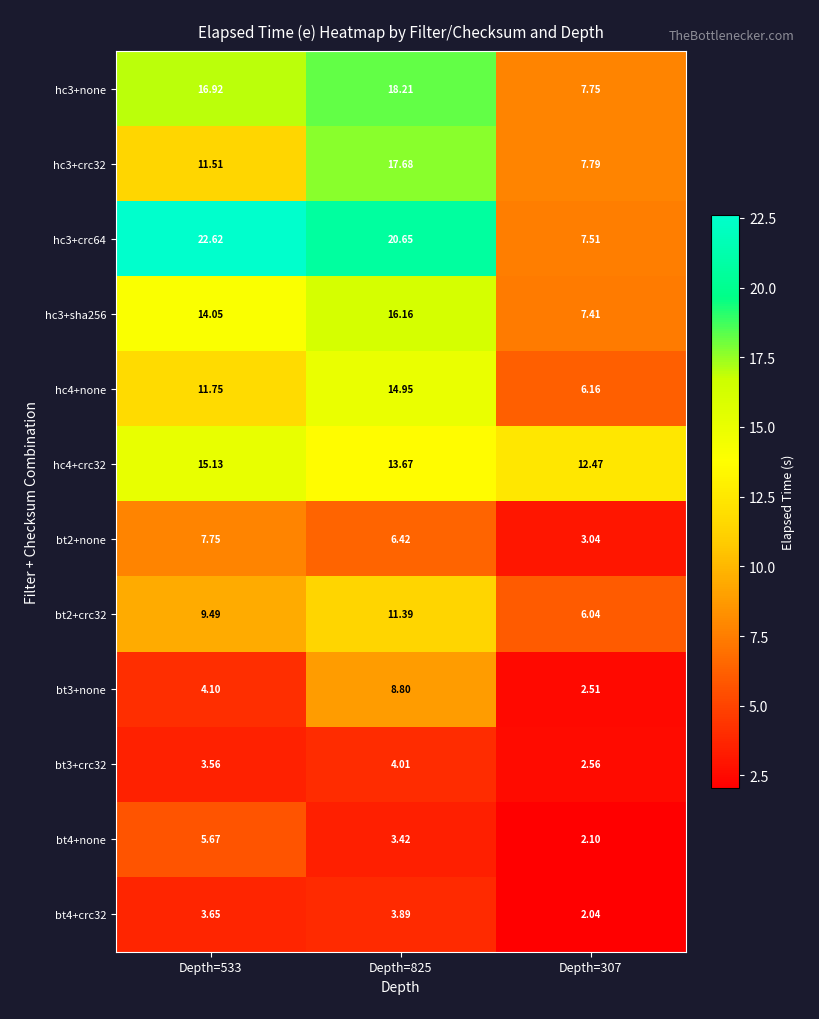

Is the value of bt4+crc32 at Depth=825 greater than the value of hc3+crc64 at Depth=307?

No